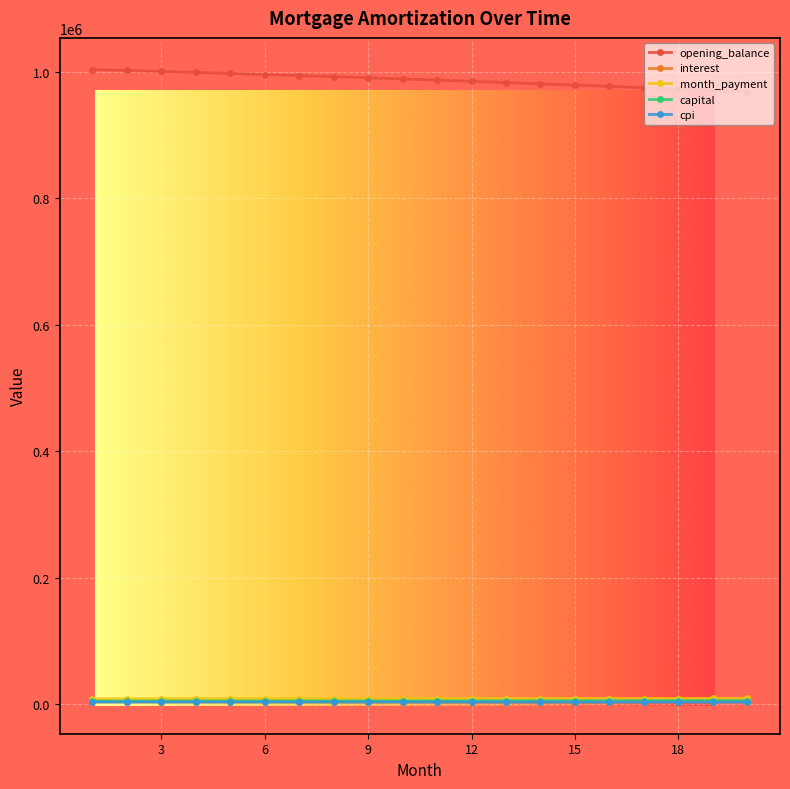

The value of cpi at 5 is 3307.1. True or false?

True